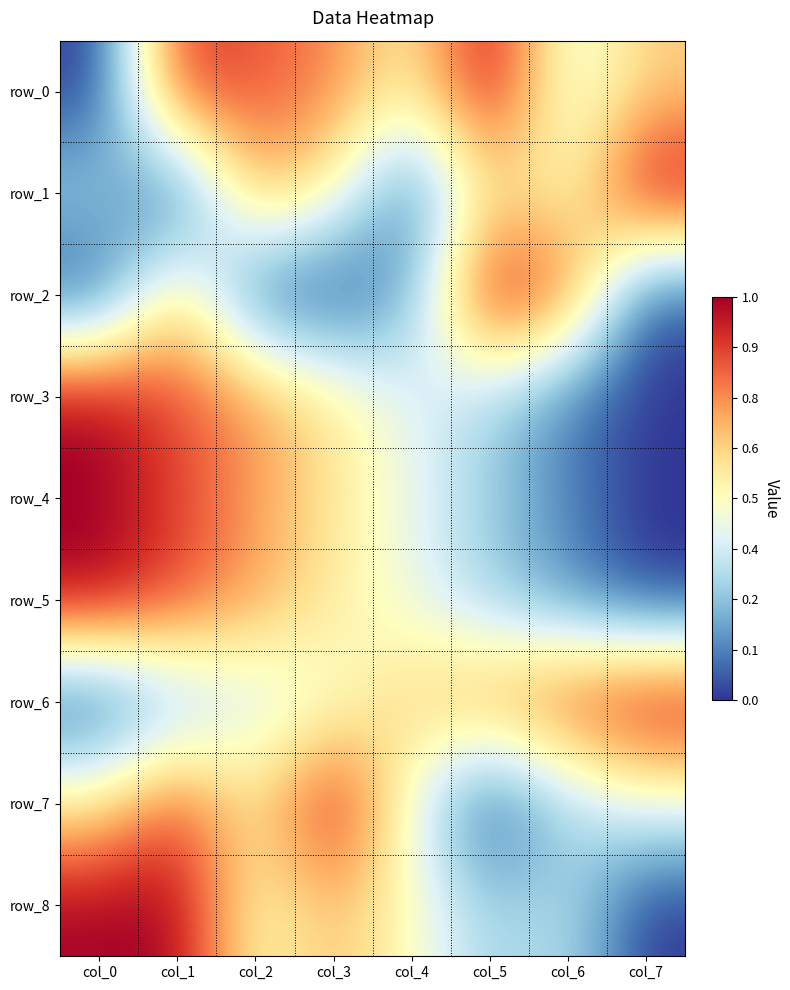

What is the sum of the row_4 values at col_0 and col_7?

1.0